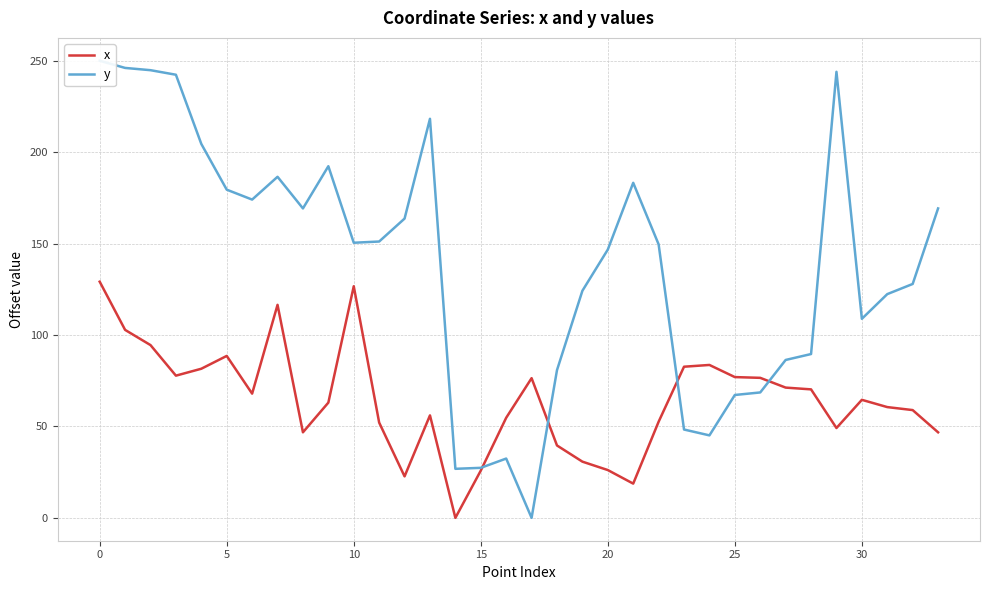

Is the value of x at 32 greater than the value of y at 19?

No